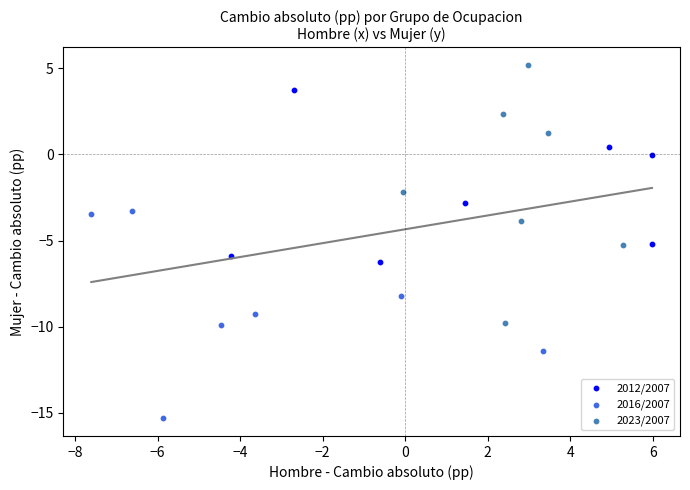

Which series has the largest Y range (max minus min)?

2023/2007